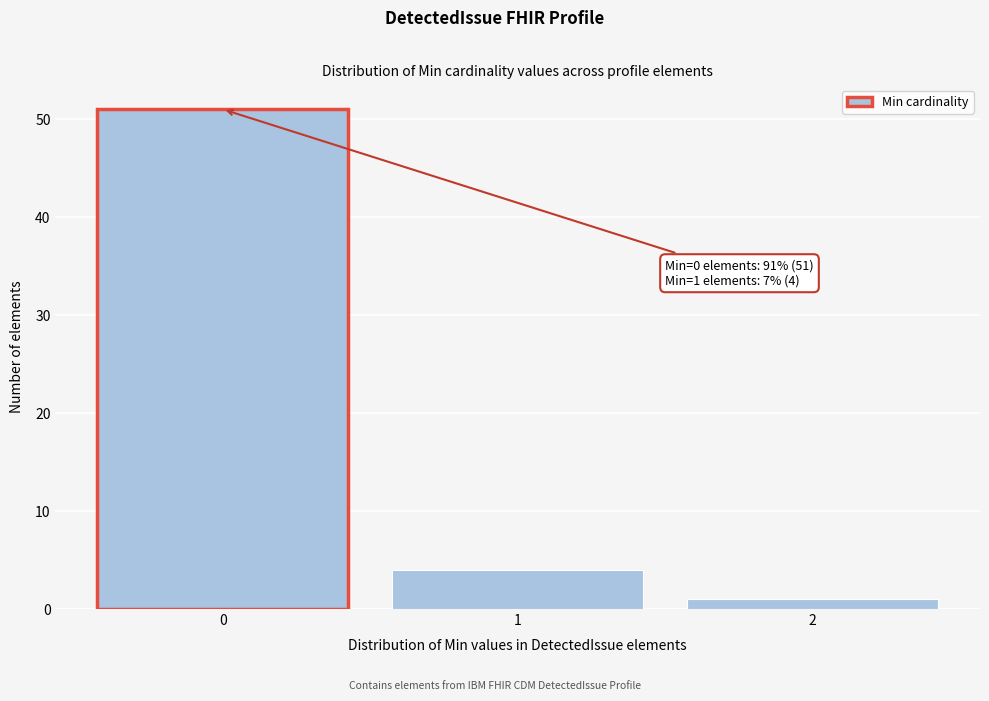

Reading right to left, extract all data points from this chart.

1	4	51